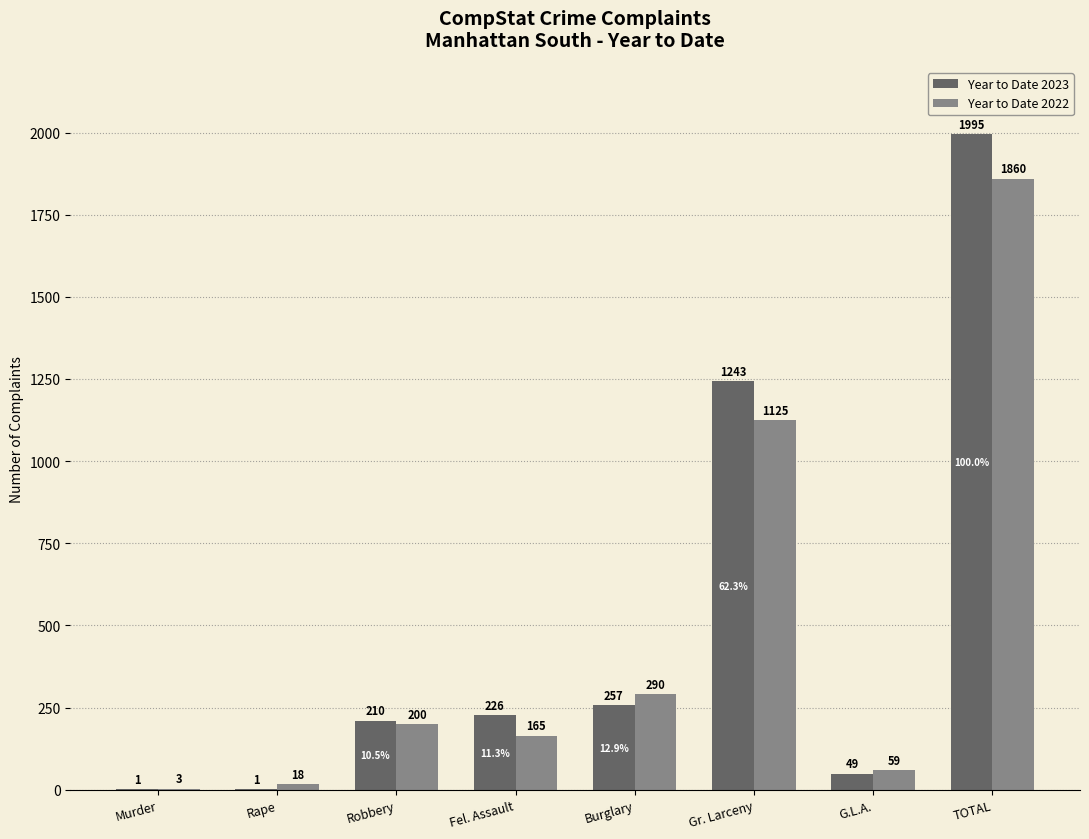

What is the greatest value displayed?

1995